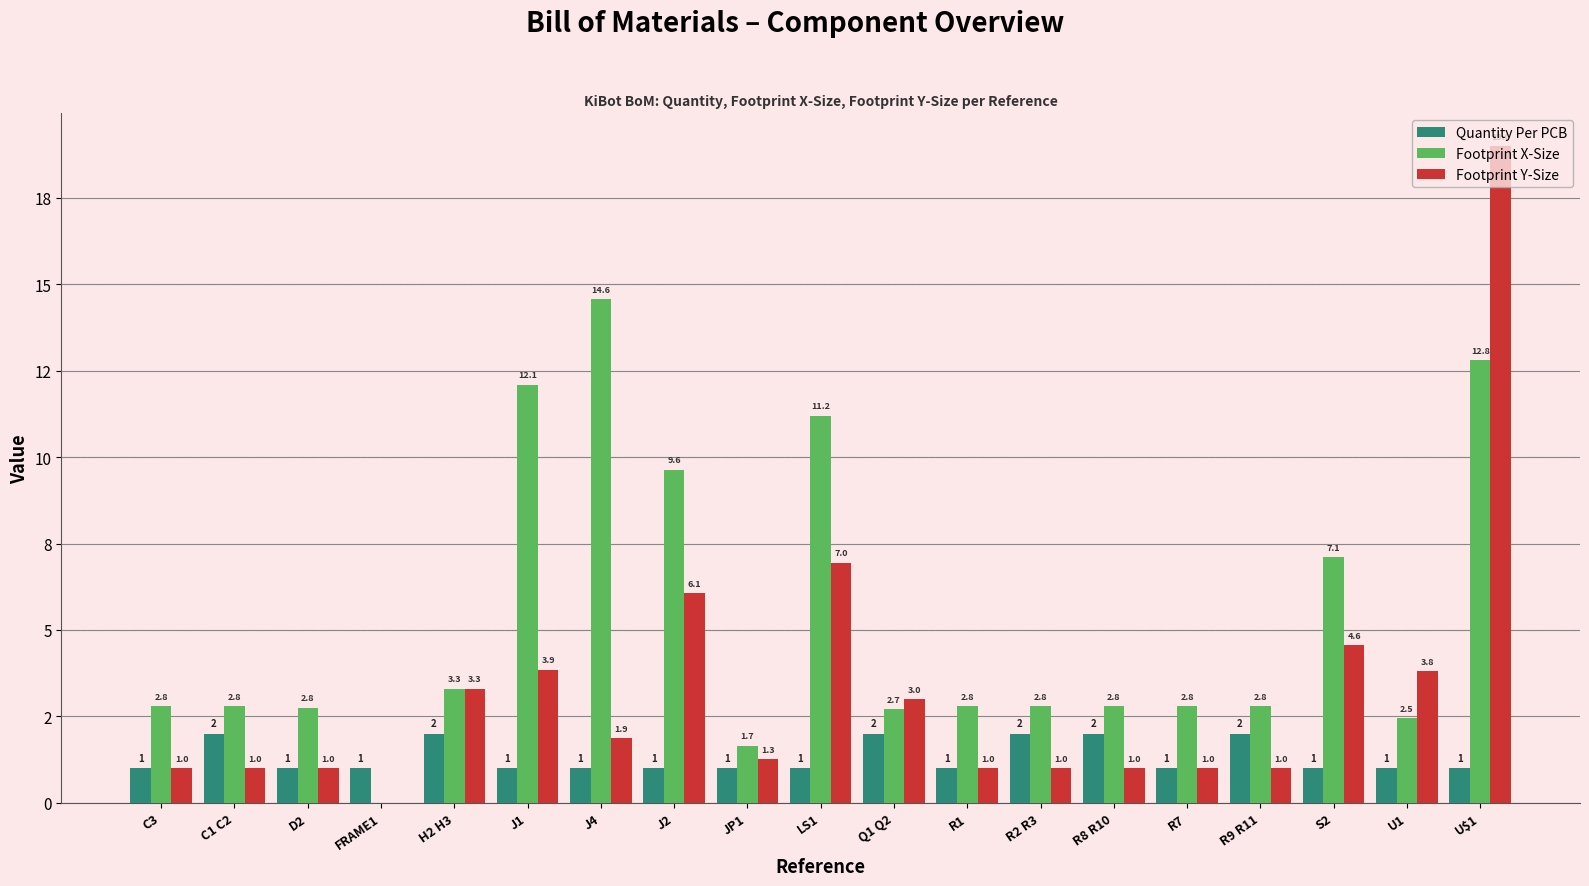

What is the average value of the Footprint X-Size series?

5.3